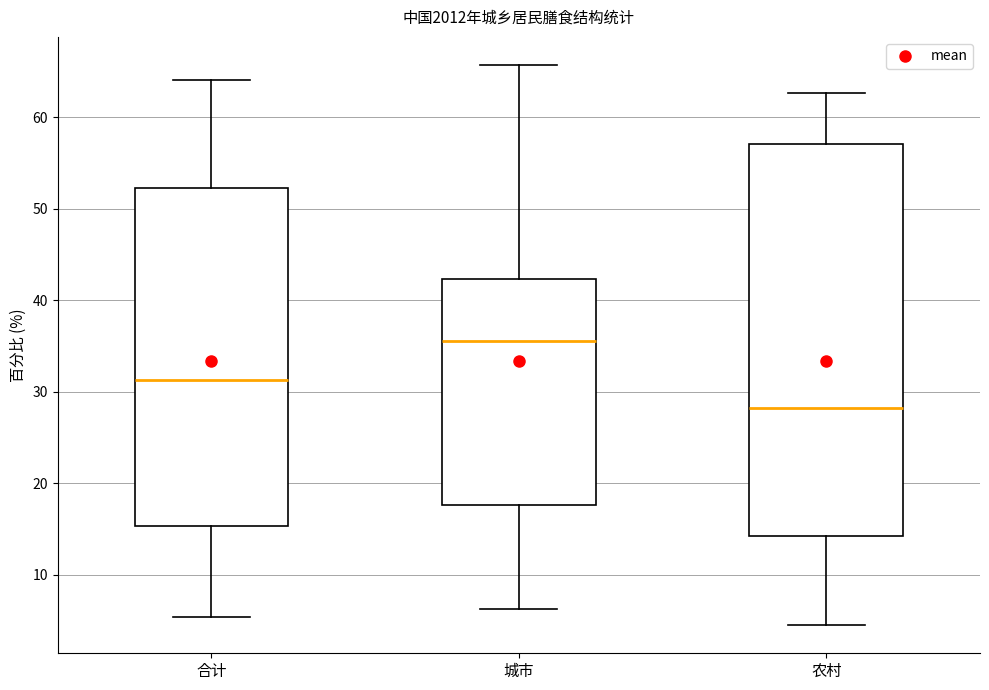

Which box is the tallest, from its lower edge to its upper edge?

农村